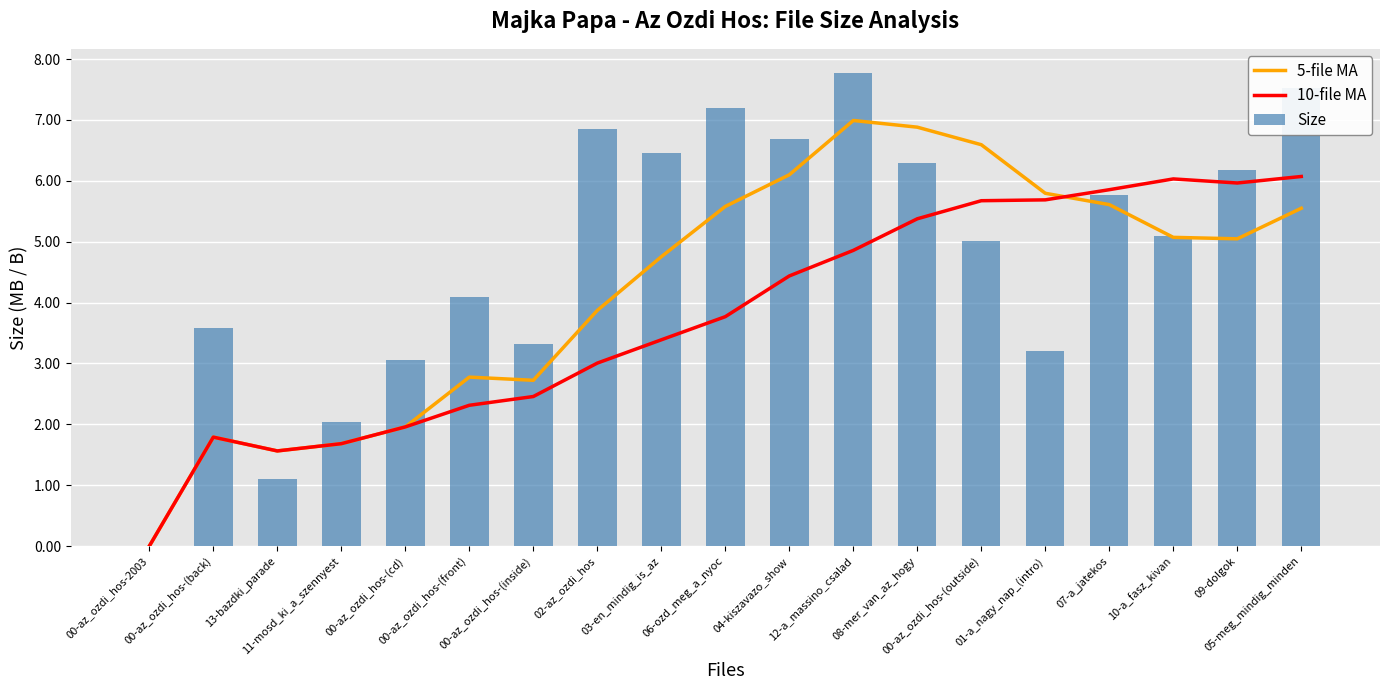

What is the sum of all Size values?

91.2